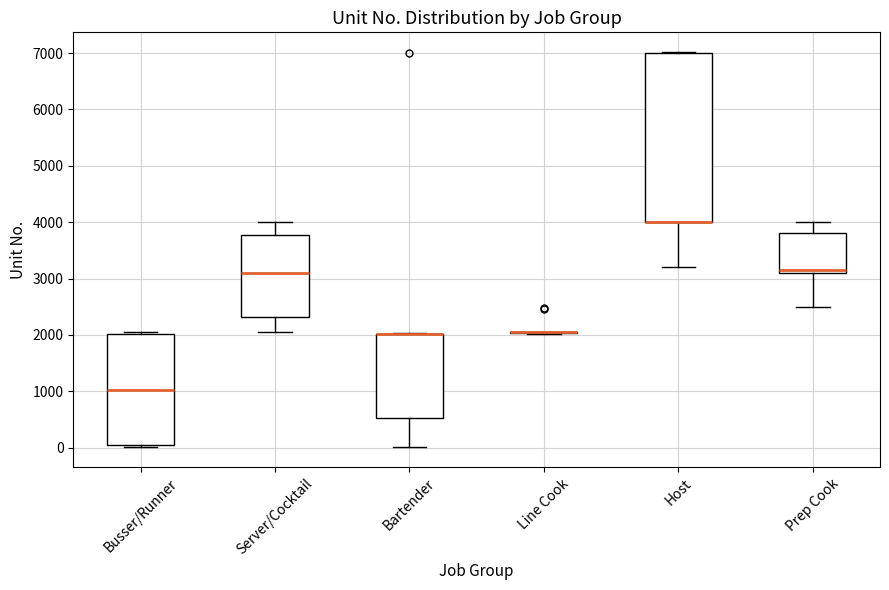

Reading left to right, transcribe this box plot: for each box, give where its median line is, the range the box spans, and where its two whiskers end, as read against the y-axis. The values are not printed on the chart, so give them approximately, as read against the axis.

Busser/Runner: median 1000, box 0 to 2000, whiskers 0 (just below the box's lower edge) to 2100
Server/Cocktail: median 3100, box 2300 to 3800, whiskers 2100 to 4000
Bartender: median 2000 (drawn on the box's upper edge), box 500 to 2000, whiskers 0 to 2000
Line Cook: box collapsed to a line at 2100, whiskers 2000 to 2100
Host: median 4000 (drawn on the box's lower edge), box 4000 to 7000, whiskers 3200 to 7000
Prep Cook: median 3200, box 3100 to 3800, whiskers 2500 to 4000